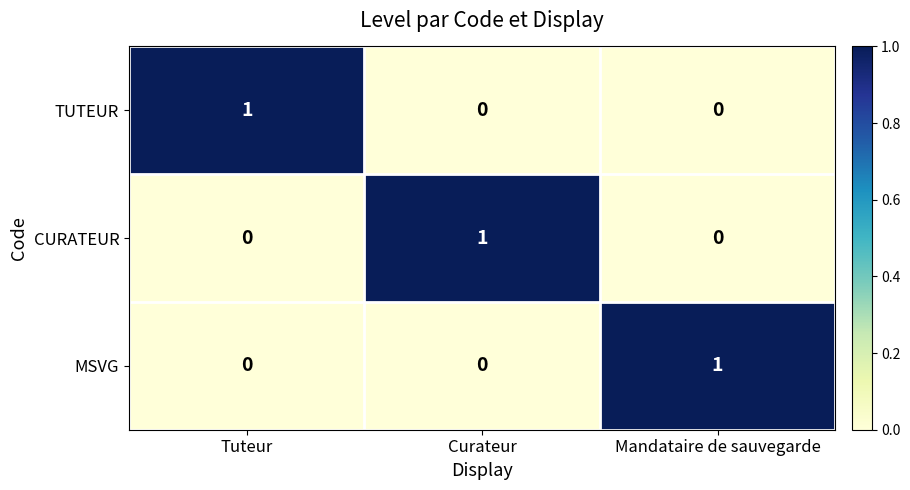

How many TUTEUR values are between 0 and 1?

3